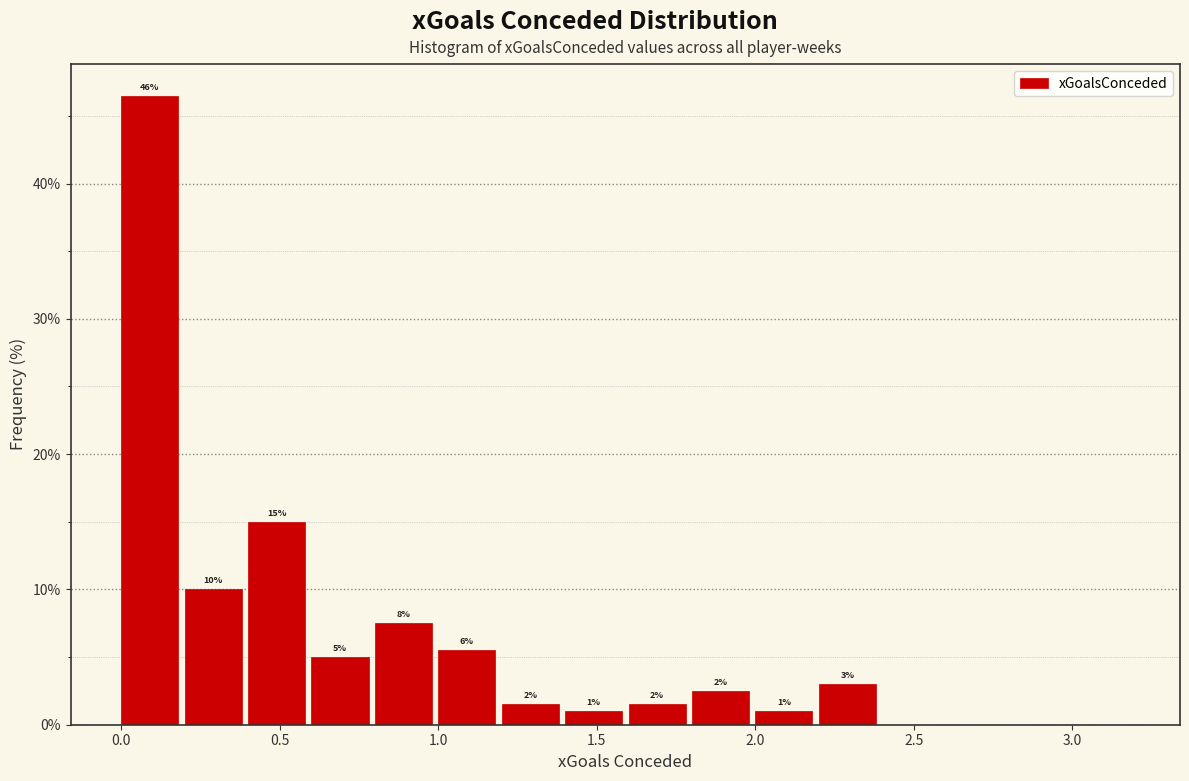

Over which range of the x-axis is the bar tallest?

0.0 to 0.2